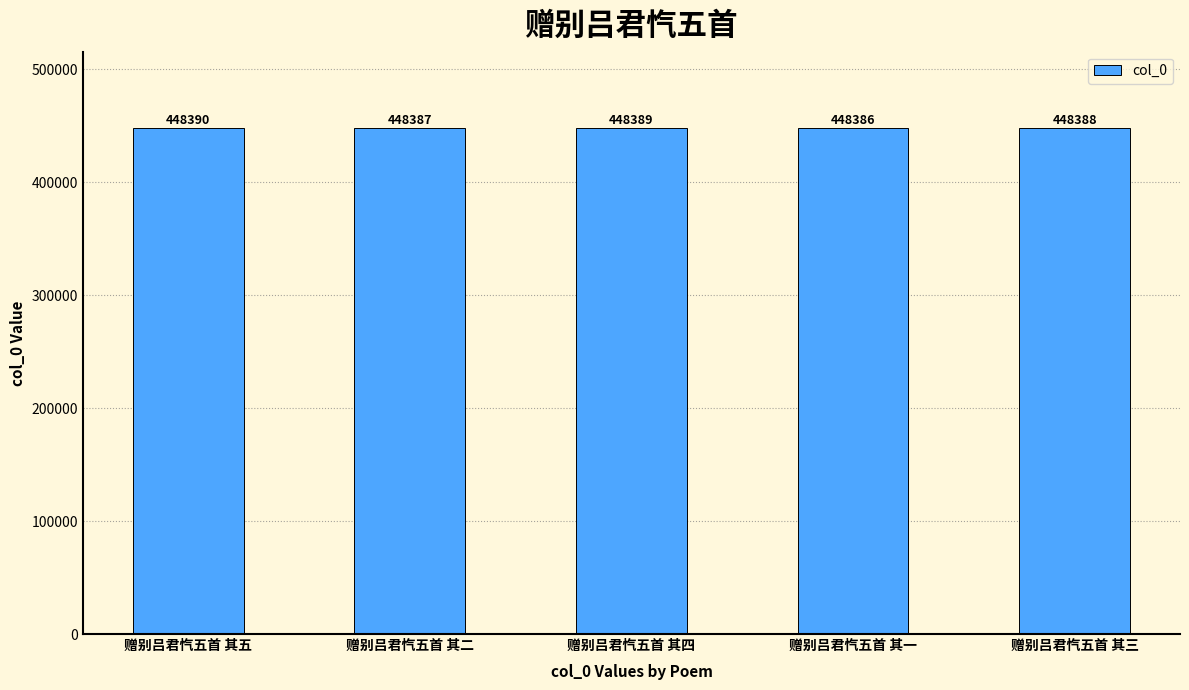

Which category has the highest value across all series?

赠别吕君忾五首 其五